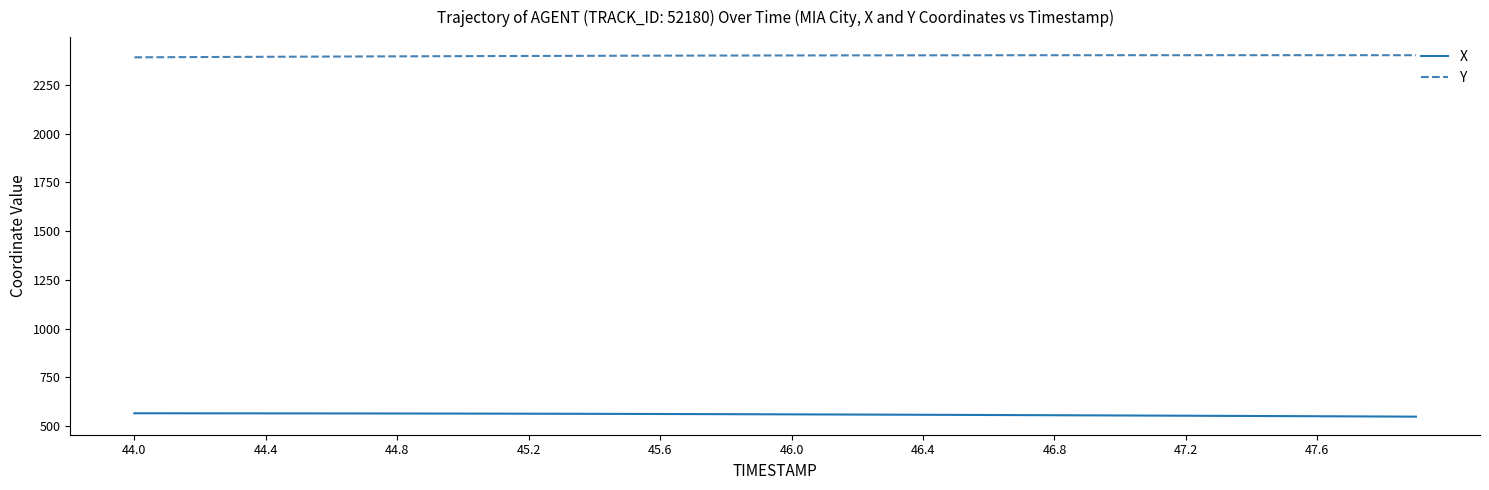

What is the lowest value of the X series?

548.2